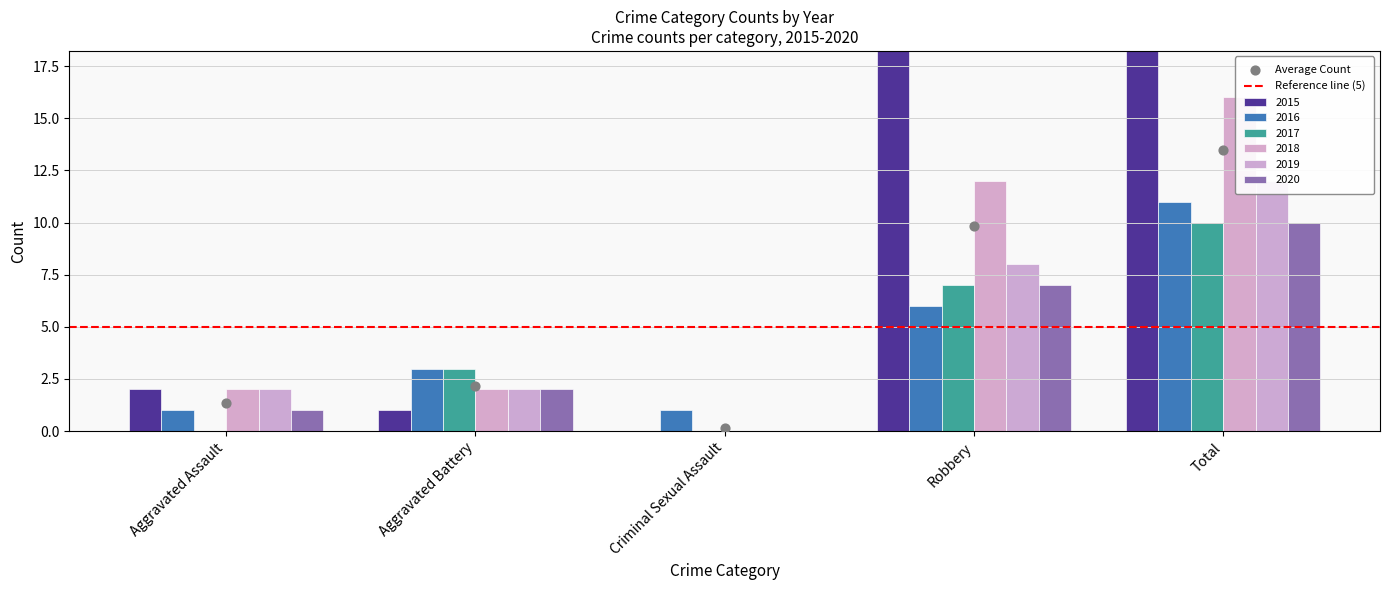

Which series has the largest total across all categories?

2015